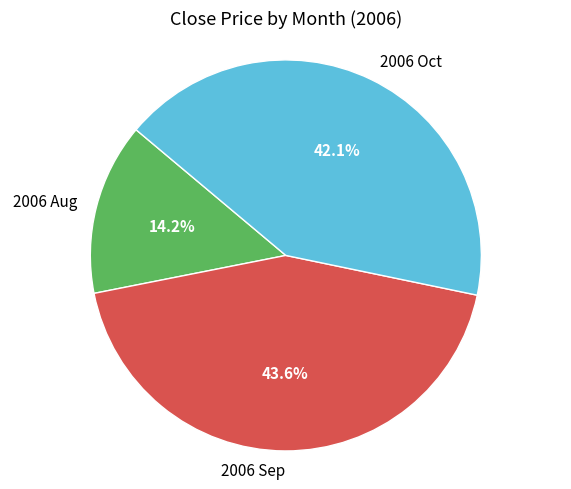

What is the largest slice in the pie chart?

2006 Sep